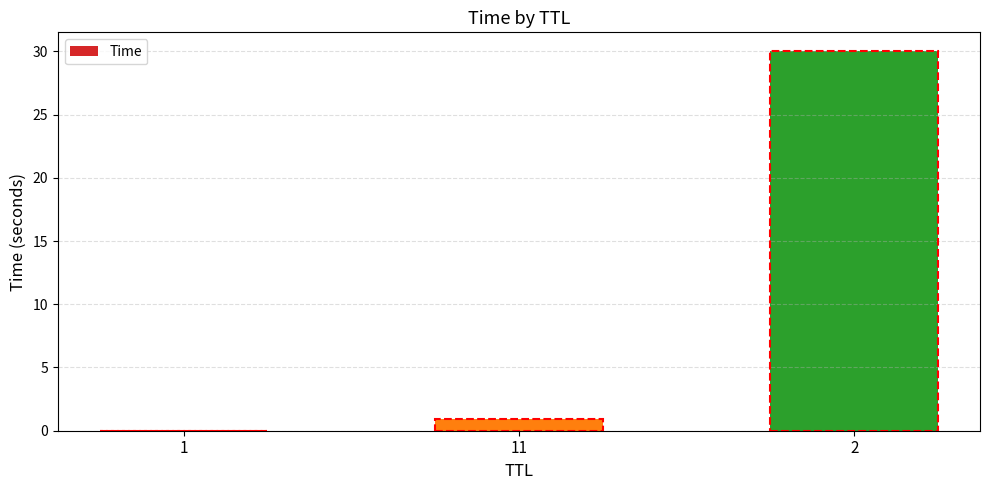

What is the greatest value displayed?

30.0